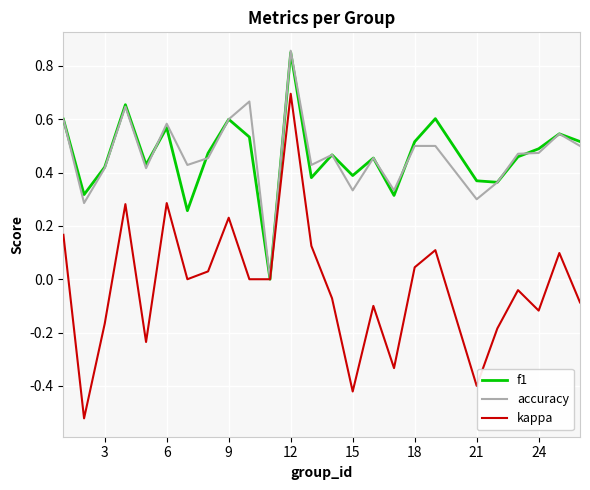

Which series has the widest spread of values?

kappa